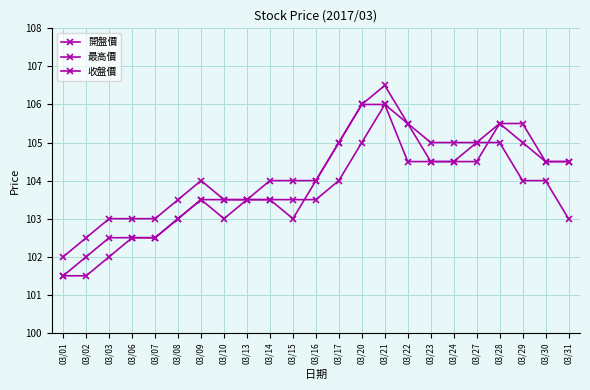

How many interior local peaks does the 收盤價 series have?

1